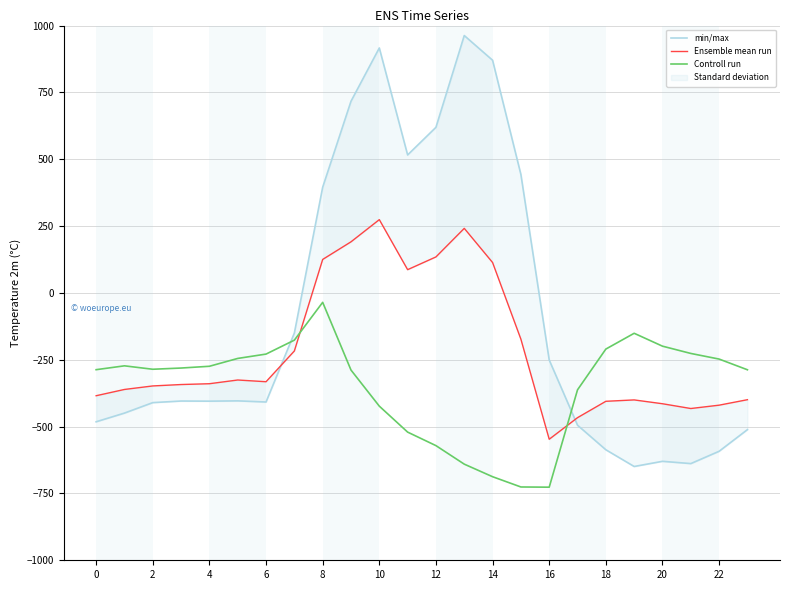

Does the chart have visible grid lines?

Yes